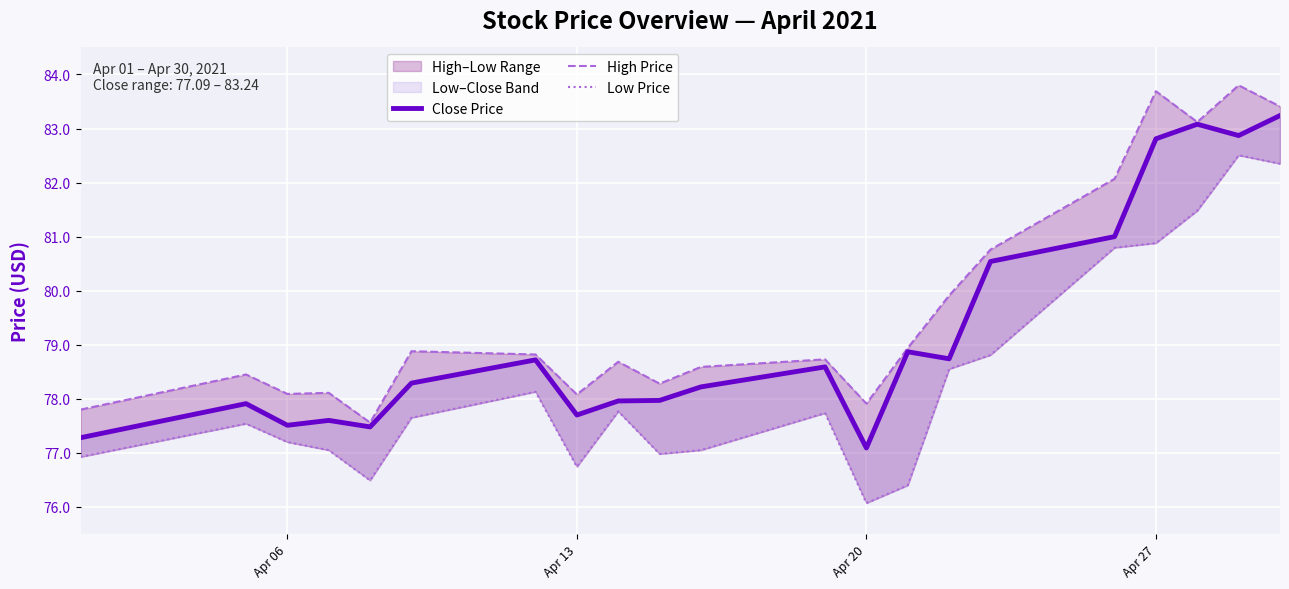

What is the average value of the Close Price series?

79.2